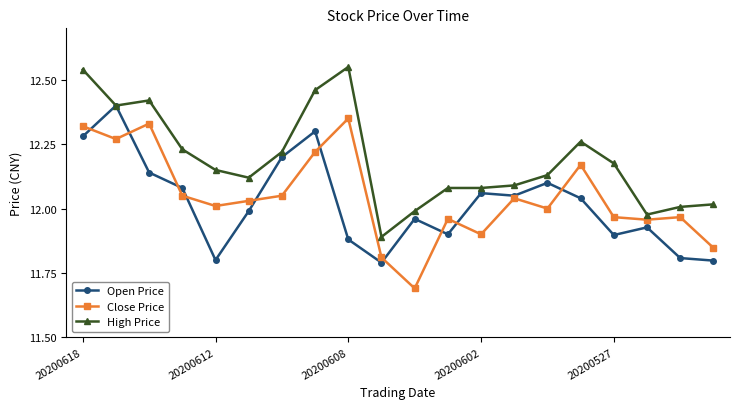

In Open Price, how many points are lower than both neighbors (excluding endpoints)?

5